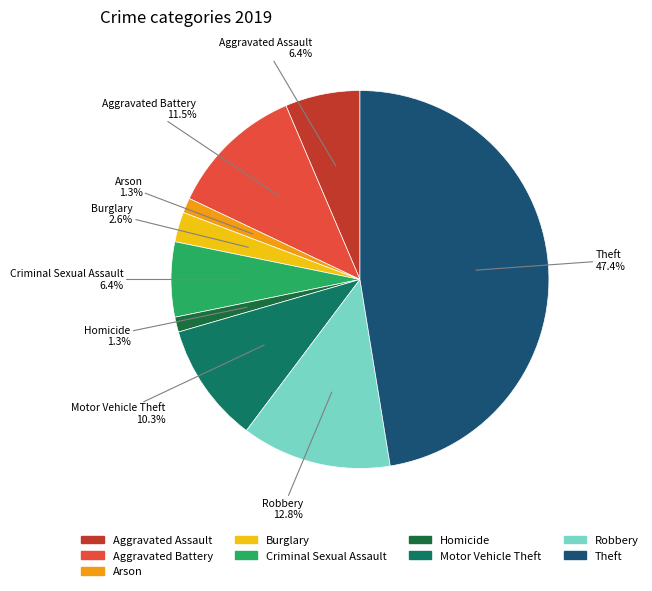

Approximately how many times larger is the value at Homicide compared to Robbery?

0.1